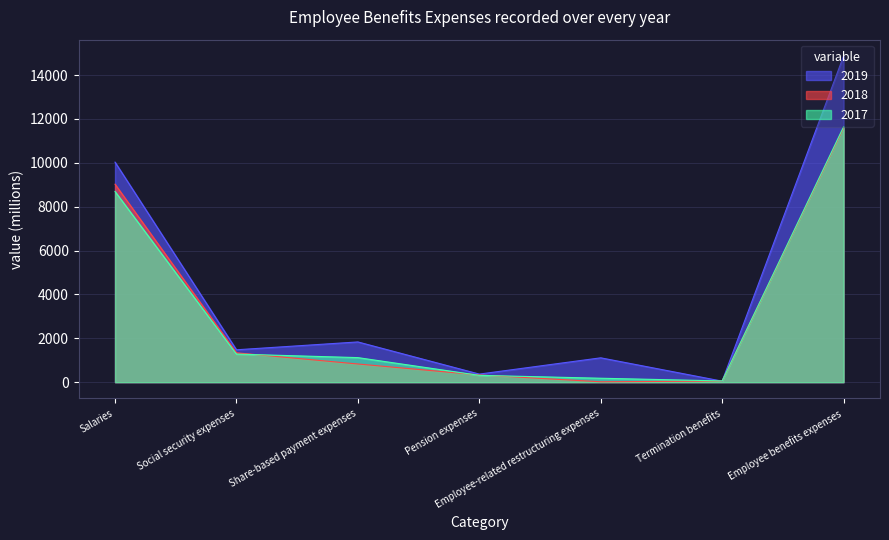

Rank the series at Social security expenses from lowest to highest value.

2017, 2018, 2019